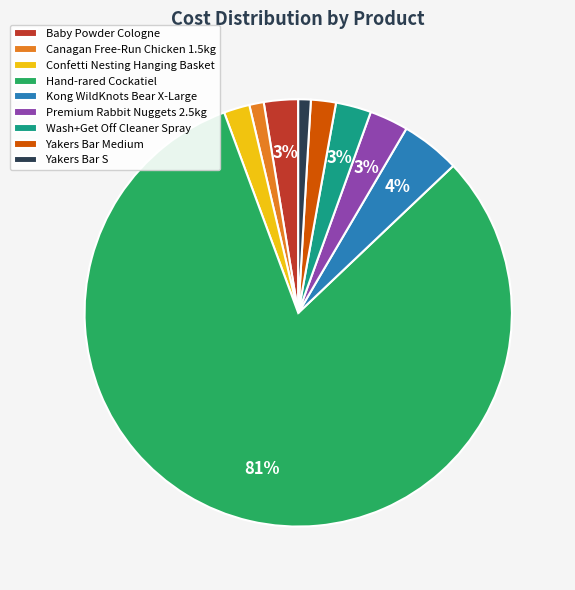

How many slices are in this pie chart?

9